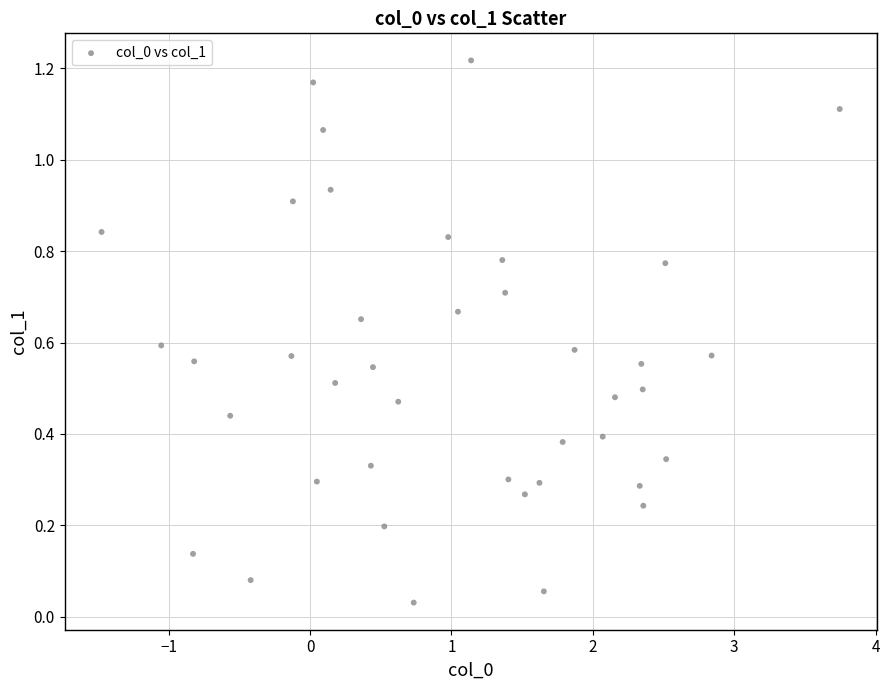

What is the range of X values (max minus min)?

5.2